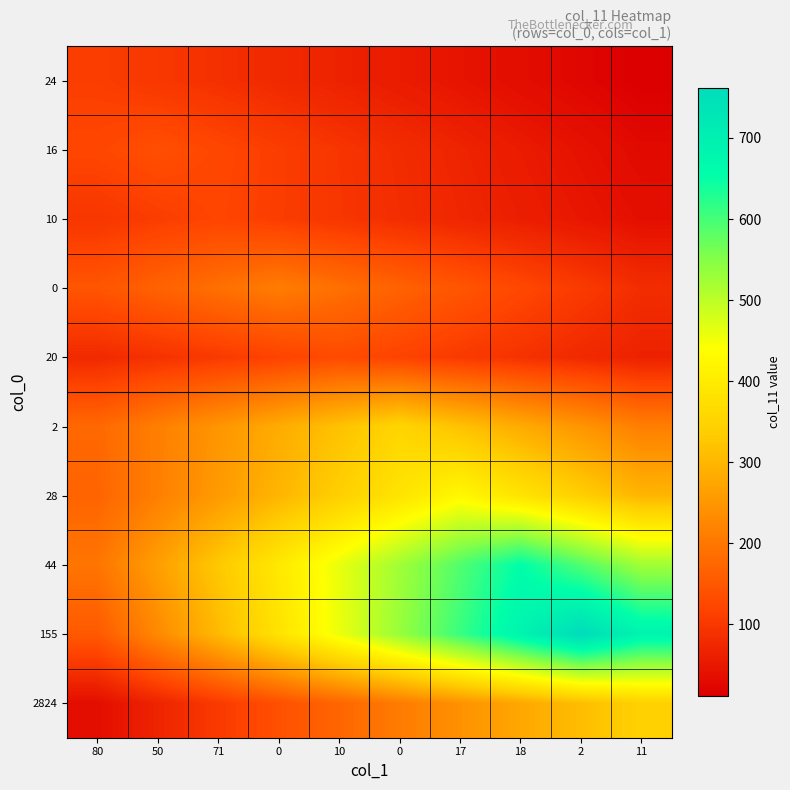

What is the spread (max minus min) of values at 2?

740.0